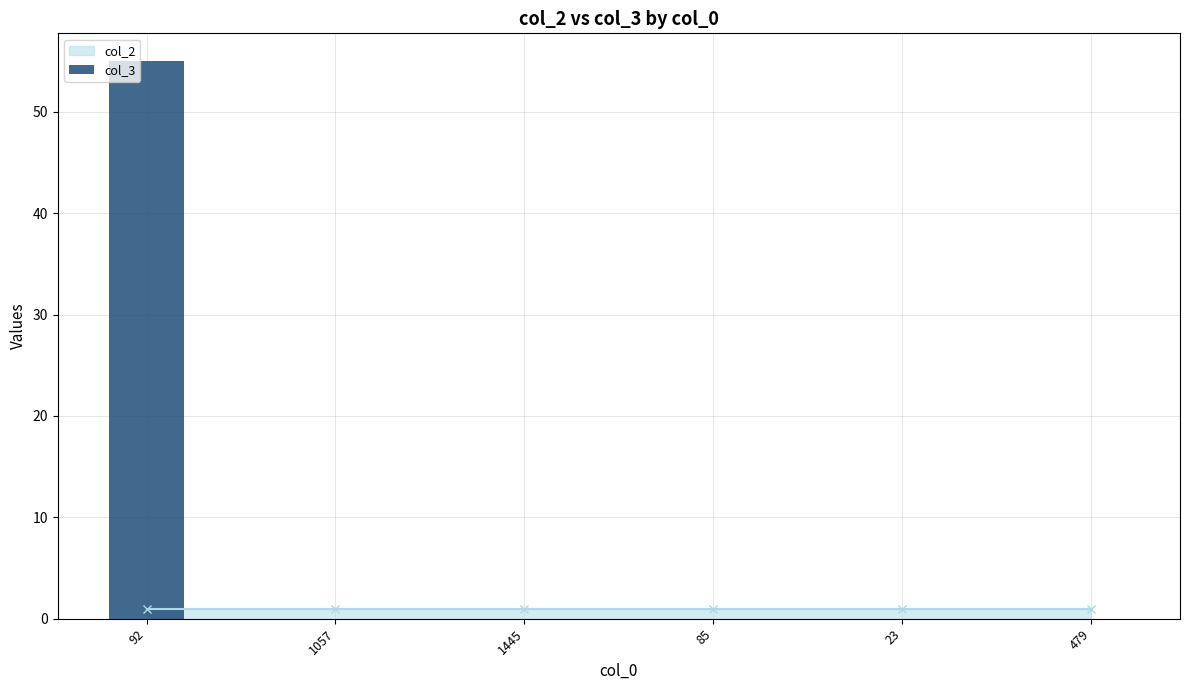

True or false: the data shows 0 at 23.

True